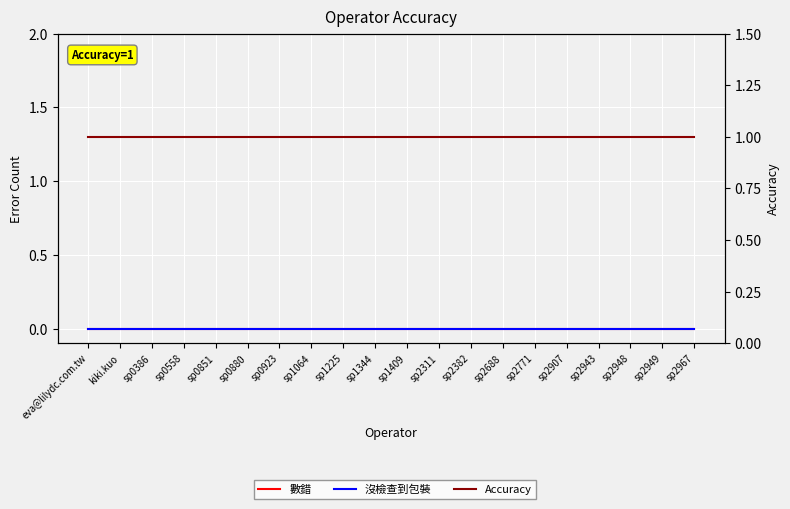

What is the maximum value shown in the chart?

1